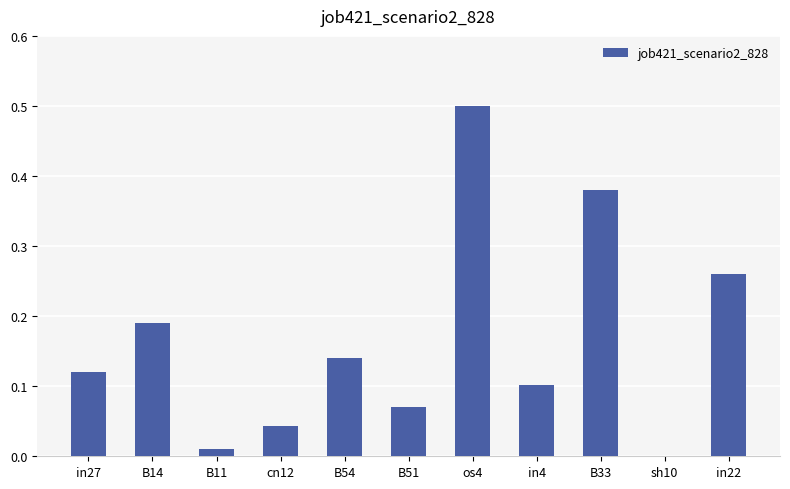

True or false: the data shows 0.1 at in27.

True